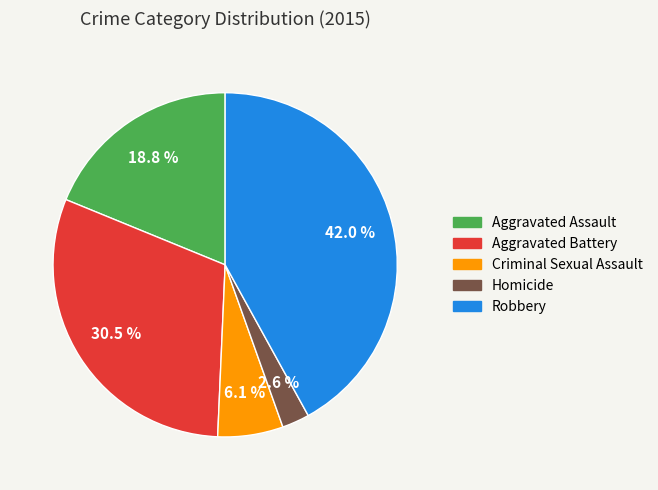

What is the smallest slice in the pie chart?

Homicide